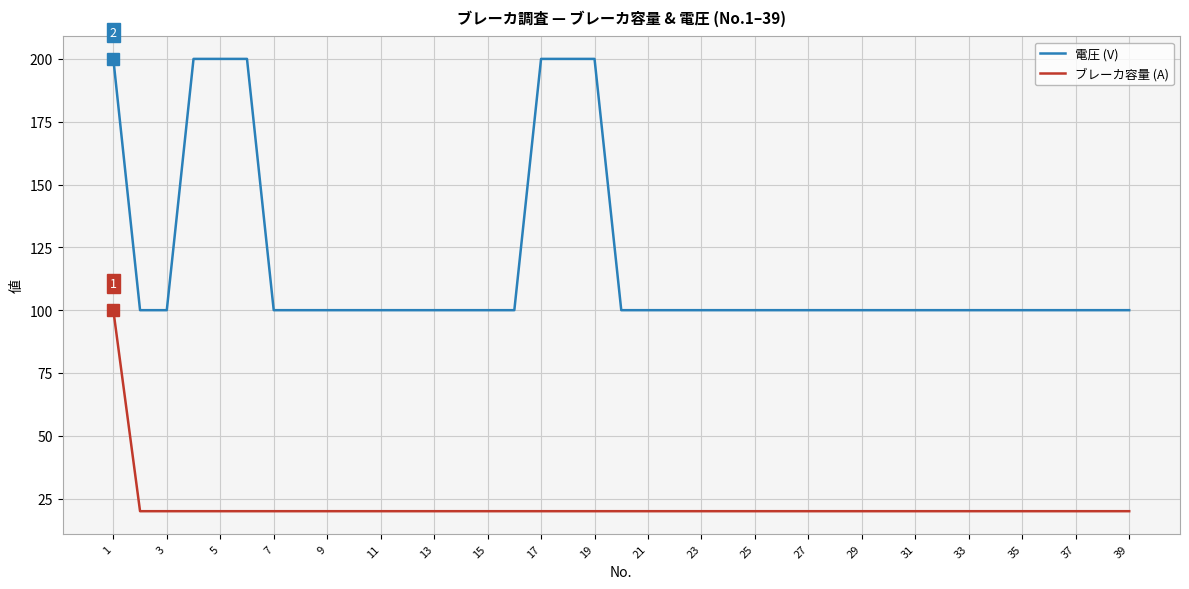

List the series in order of their peak value, lowest first.

ブレーカ容量 (A), 電圧 (V)